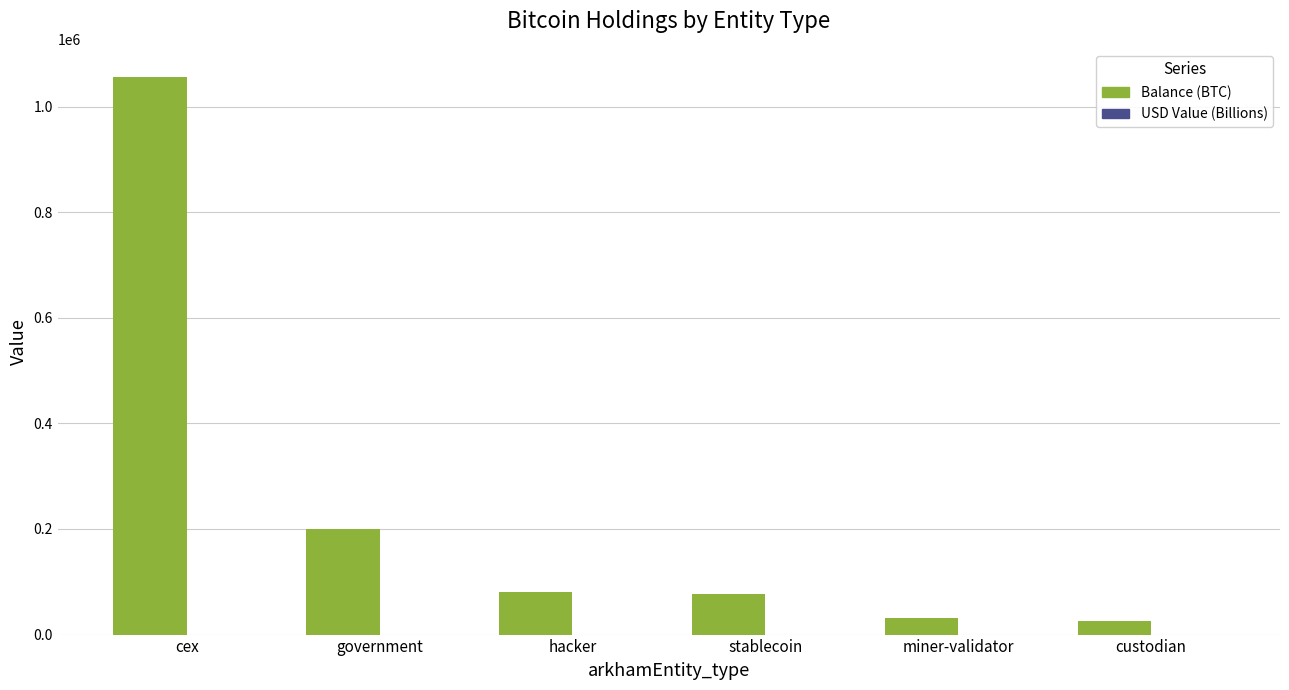

What is the total value across all series at miner-validator?

31647.1